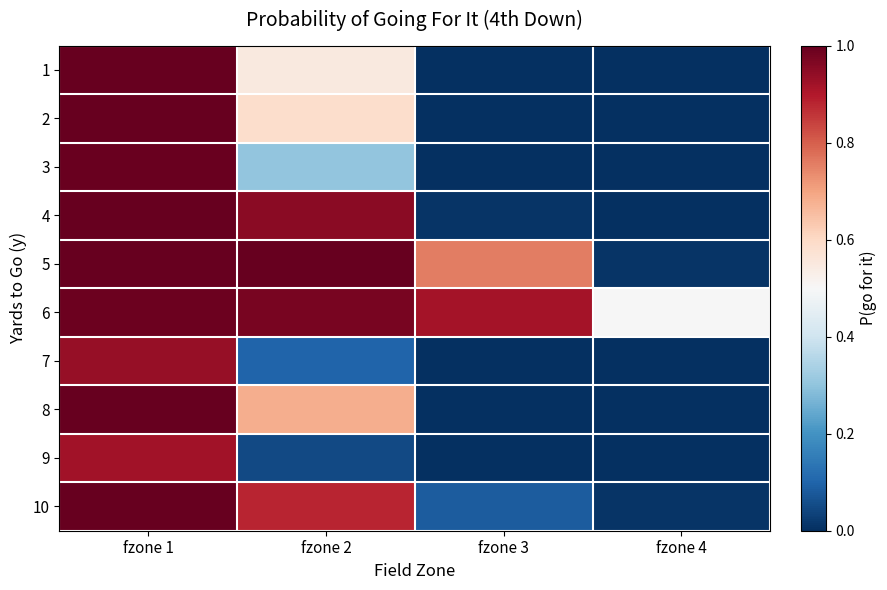

Which series has the widest spread of values?

4